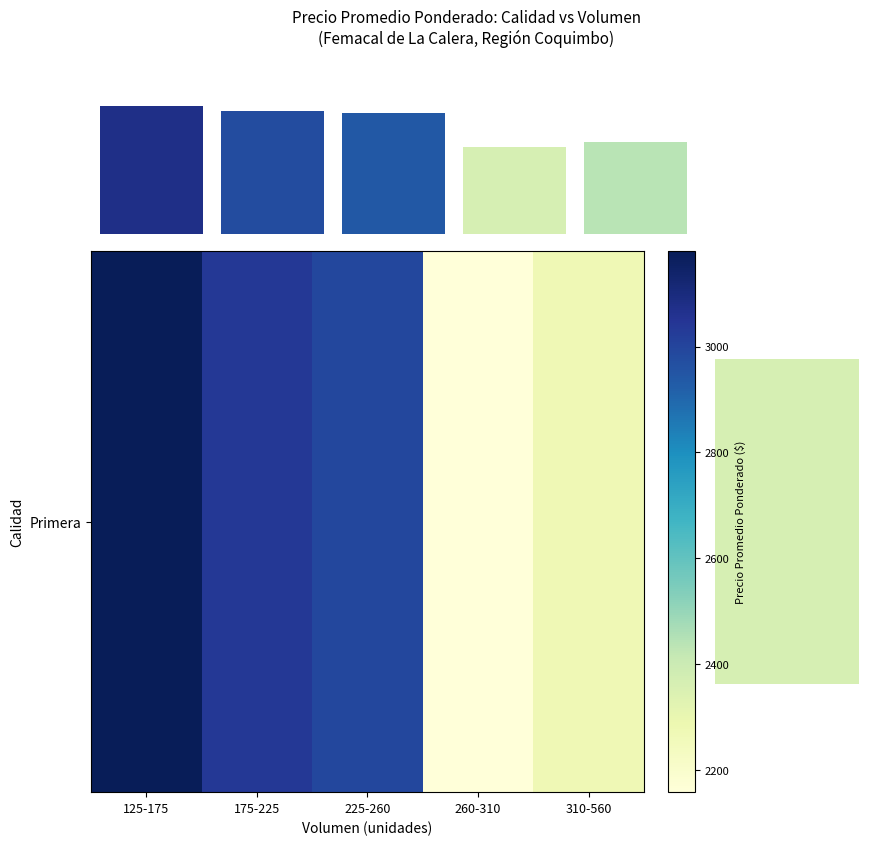

What is the difference between the maximum and minimum values?

1022.3